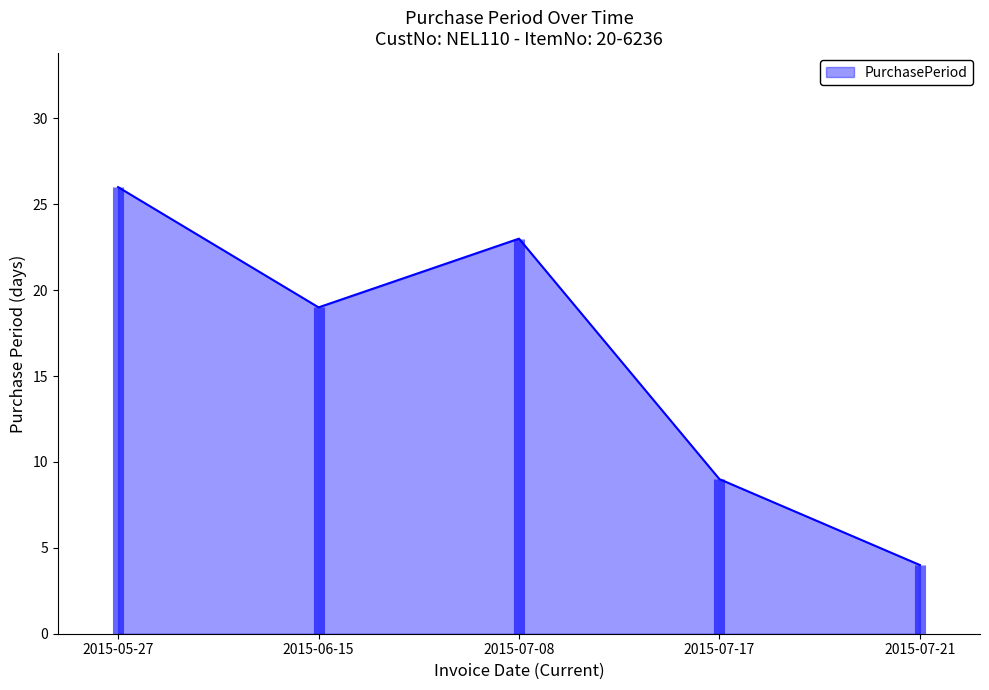

Does the chart have visible grid lines?

No